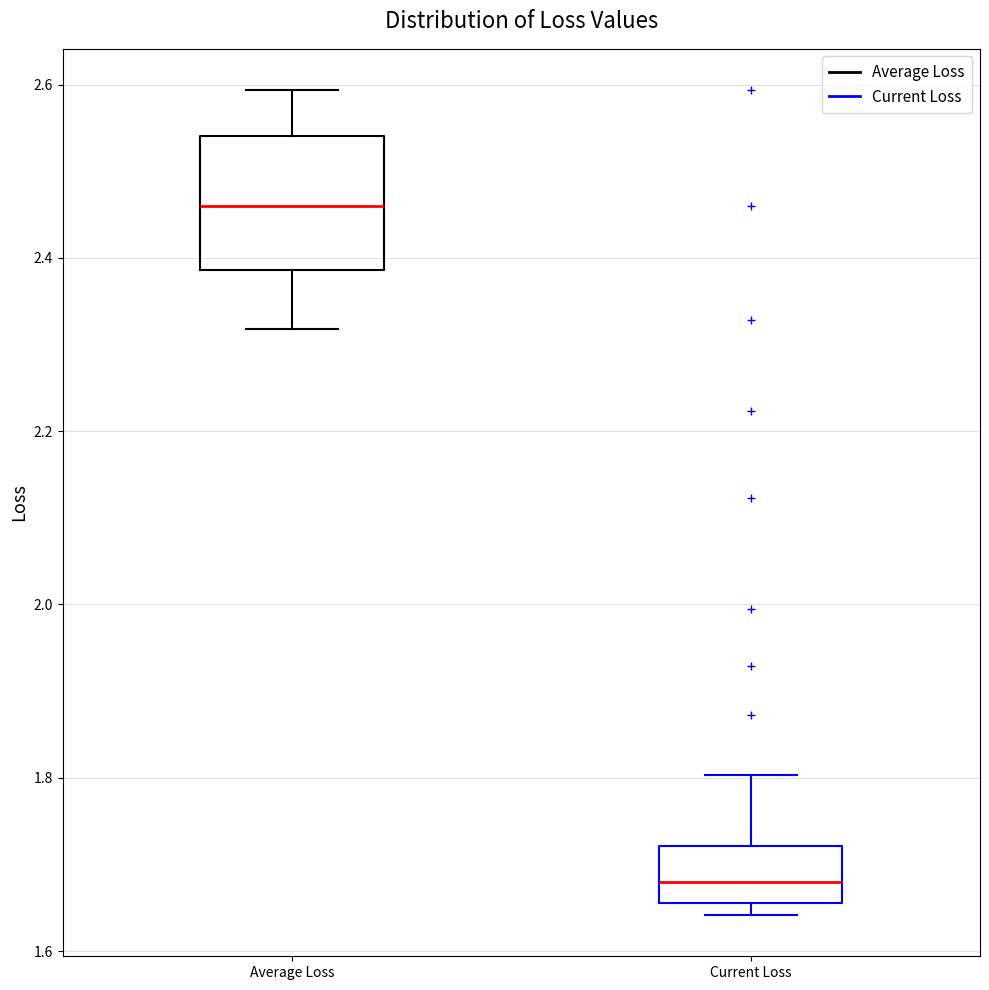

Reading left to right, read every box against the y-axis: the position of its median line, the range the box covers, and the ends of its whiskers. The values are not printed on the chart, so give them approximately, as read against the axis.

Average Loss: median 2.46, box 2.38 to 2.54, whiskers 2.32 to 2.60
Current Loss: median 1.68, box 1.66 to 1.72, whiskers 1.64 to 1.80